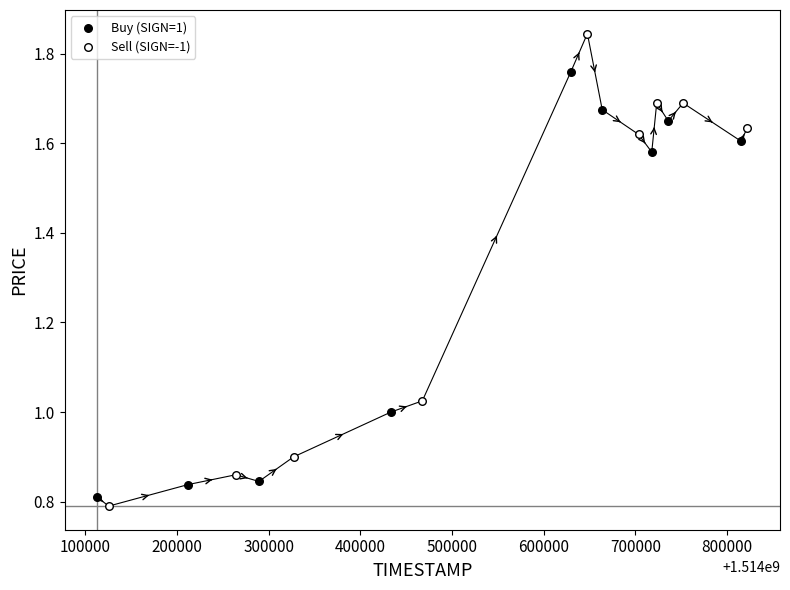

Which series reaches the minimum Y coordinate?

Sell (SIGN=-1)